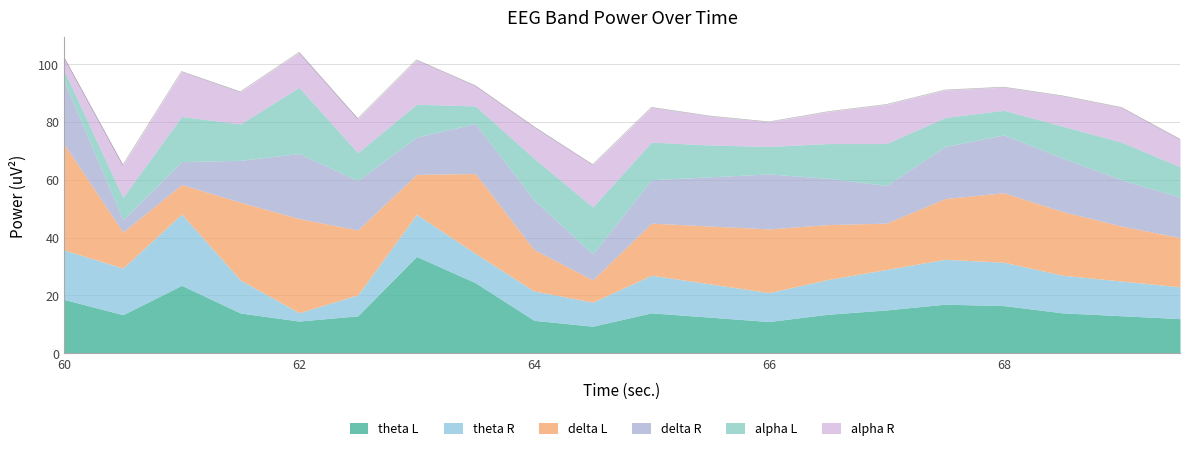

Which category has the lowest value across all series?

62.0